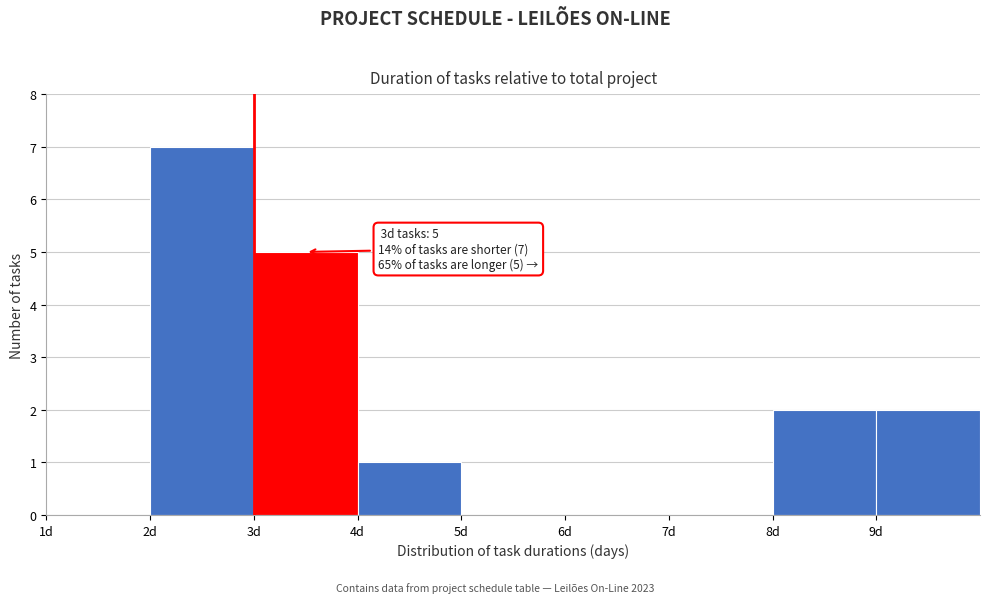

Over which range of the x-axis is the bar tallest?

2 to 3